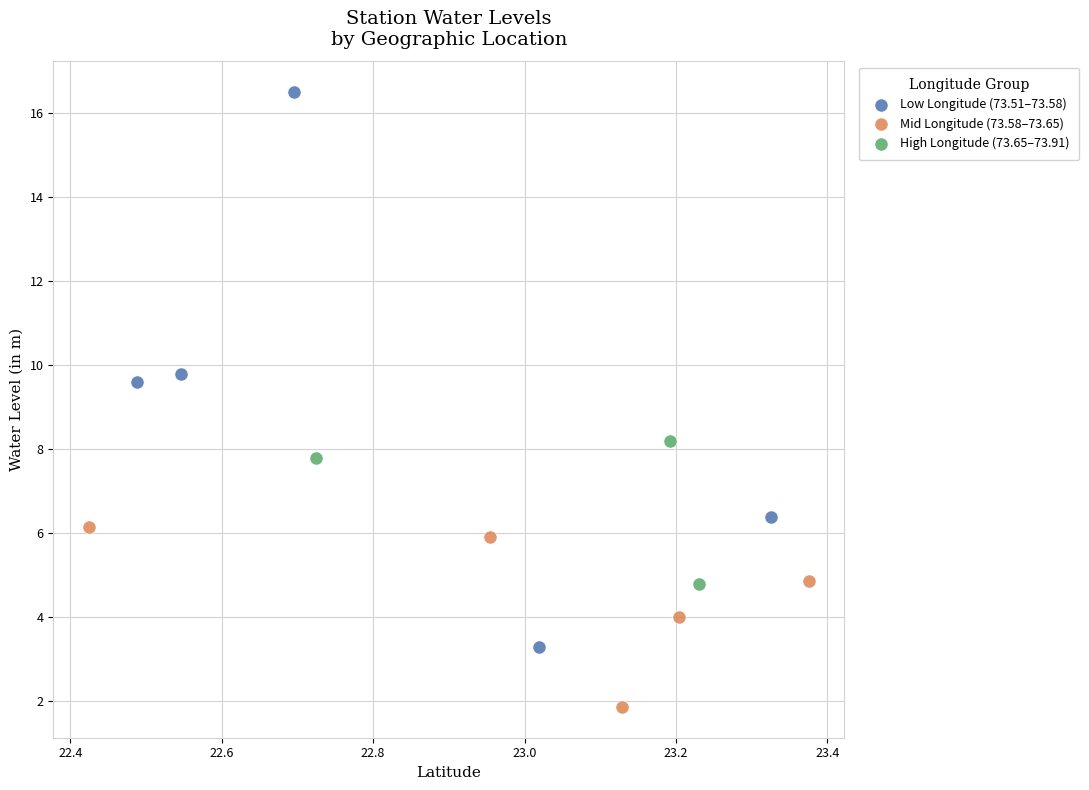

What are all the series names shown in the legend?

Low Longitude (73.51–73.58), Mid Longitude (73.58–73.65), High Longitude (73.65–73.91)